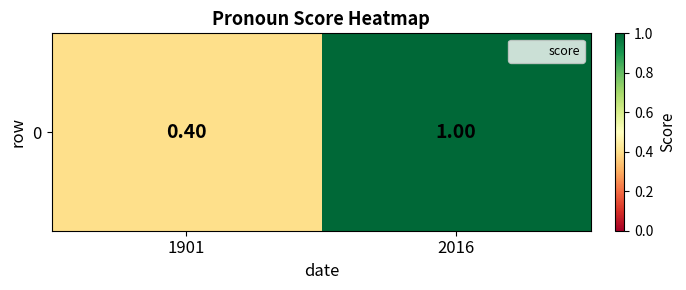

How many series are shown in this chart?

1